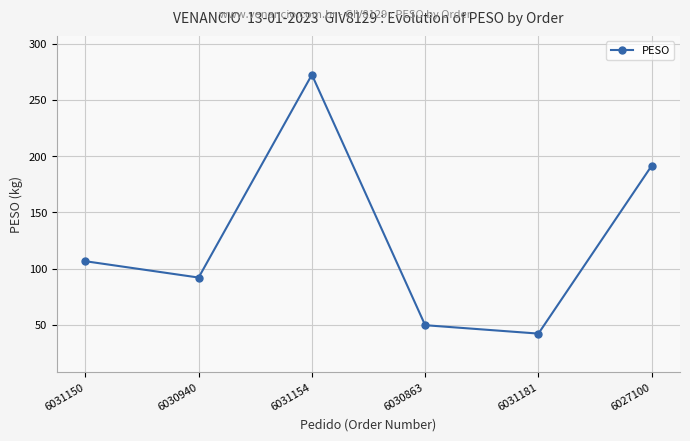

What is the label of the 2nd point from the left?

6030940